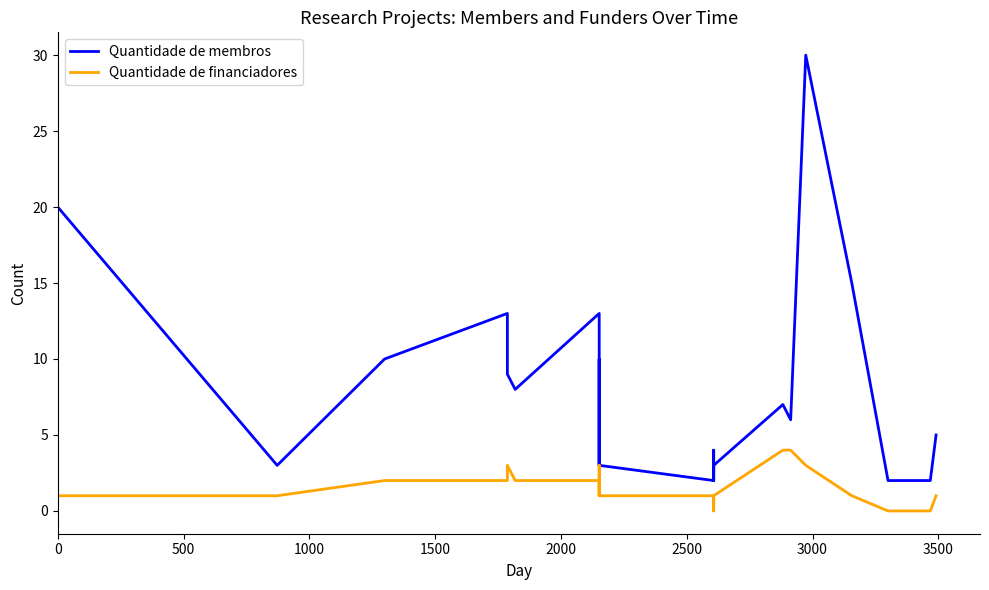

The Quantidade de membros series shows 2 at 2000. True or false?

False